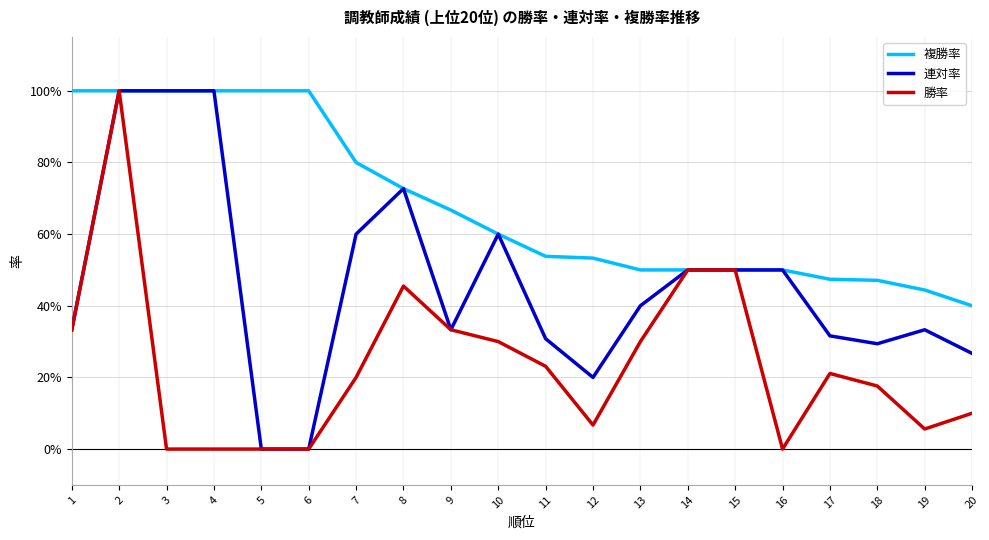

Reading left to right, what are all the values shown in this chart?

複勝率: 1.0	1.0	1.0	1.0	1.0	1.0	0.8	0.7	0.7	0.6	0.5	0.5	0.5	0.5	0.5	0.5	0.5	0.5	0.4	0.4
連対率: 0.3	1.0	1.0	1.0	0.0	0.0	0.6	0.7	0.3	0.6	0.3	0.2	0.4	0.5	0.5	0.5	0.3	0.3	0.3	0.3
勝率: 0.3	1.0	0.0	0.0	0.0	0.0	0.2	0.5	0.3	0.3	0.2	0.1	0.3	0.5	0.5	0.0	0.2	0.2	0.1	0.1